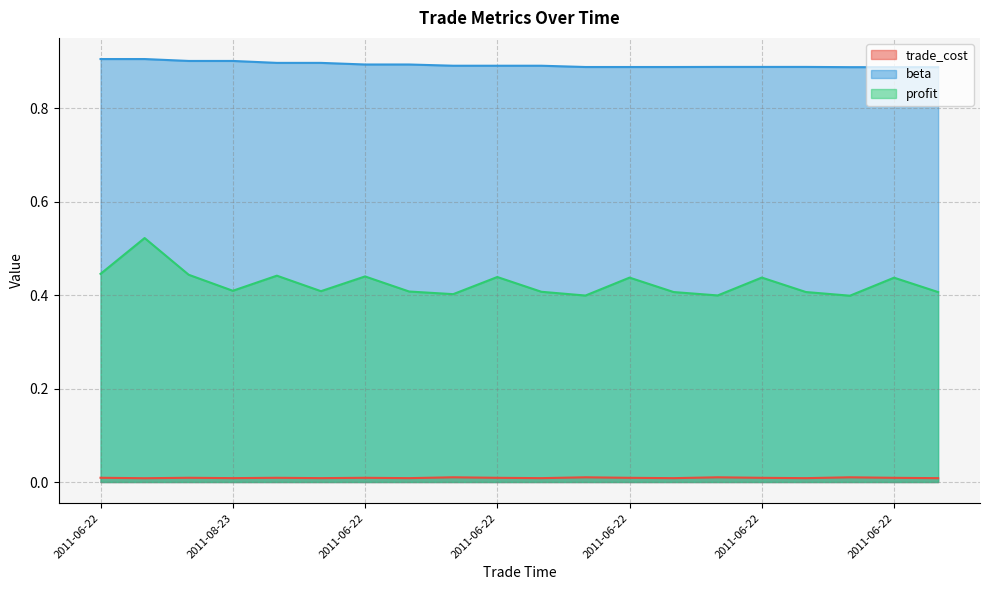

At which label is profit closest to 0?

2011-06-02